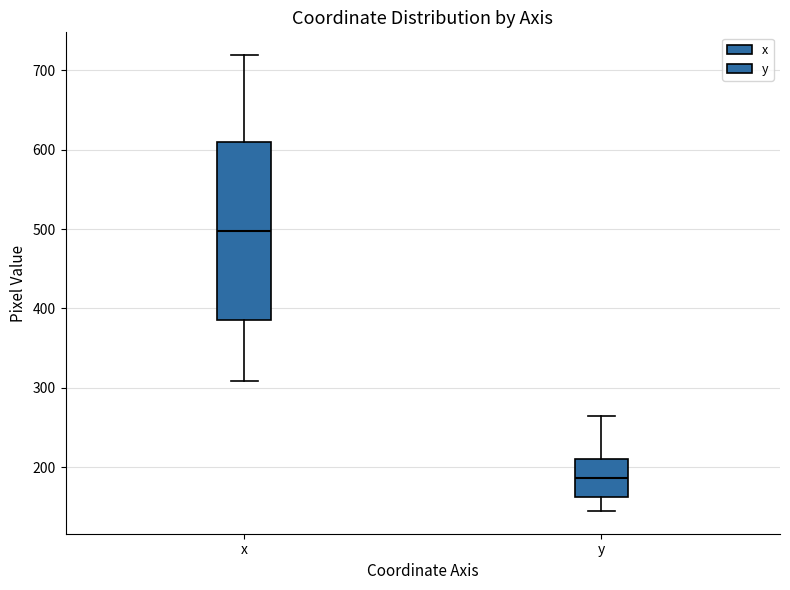

Where is the upper edge of the box for y on the y-axis? The values are not printed on the chart, so give them approximately, as read against the axis.

210